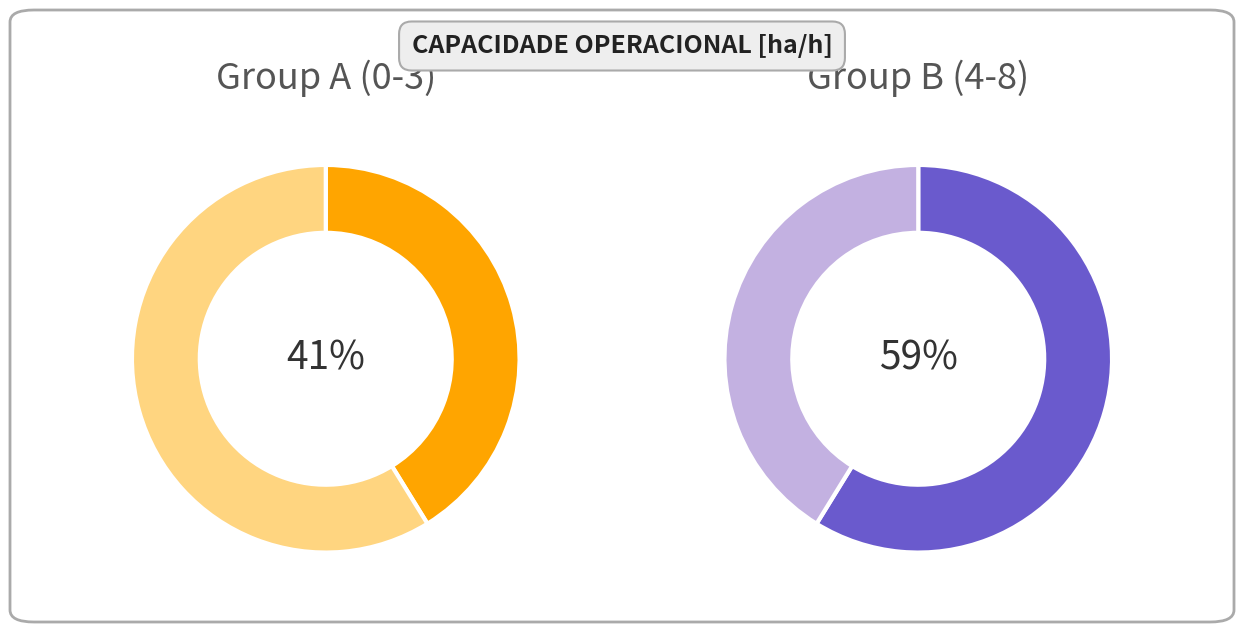

What is the ratio of the value at 6 to the value at 0?

1.4